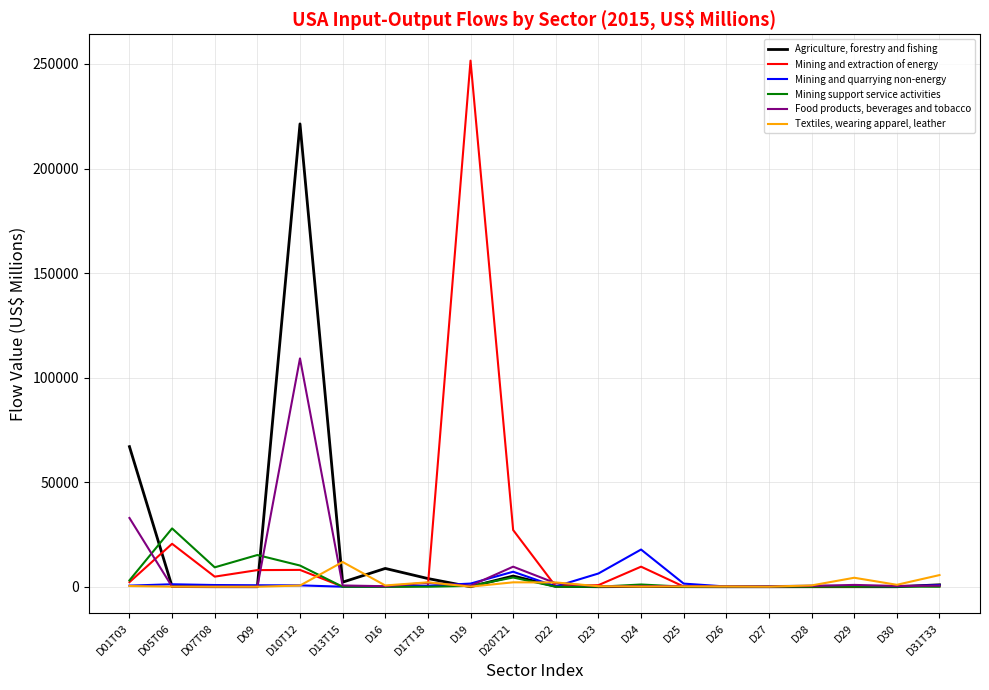

What is the lowest value of the Agriculture, forestry and fishing series?

3.5